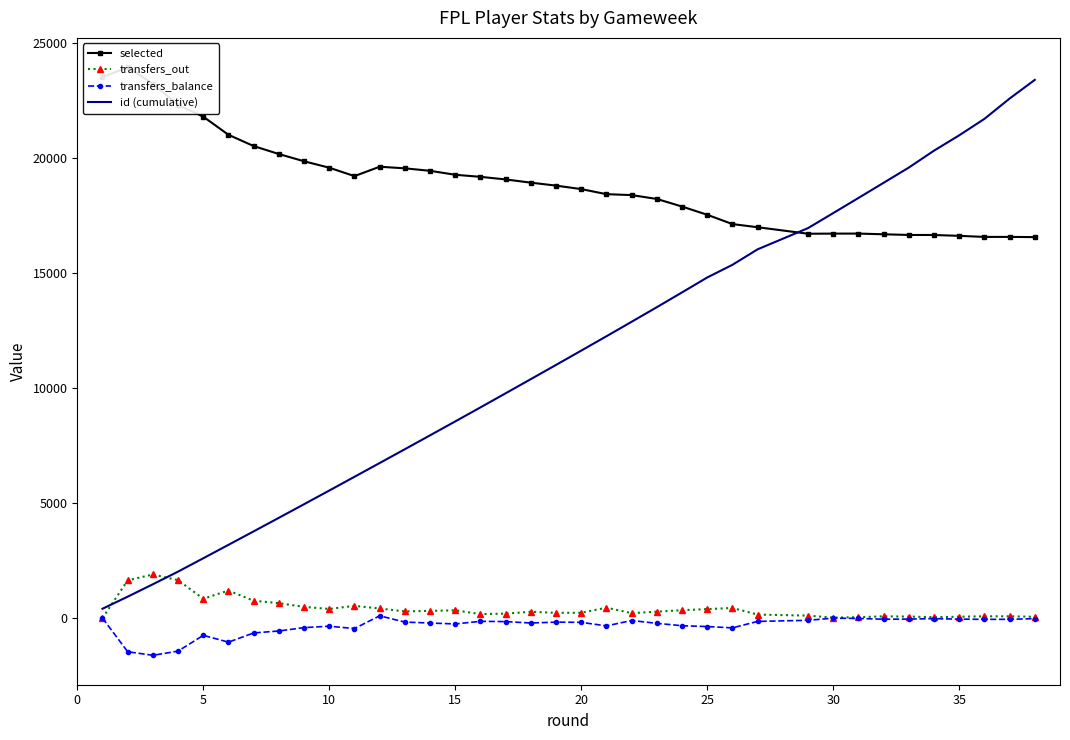

How many data points does each series have?

37